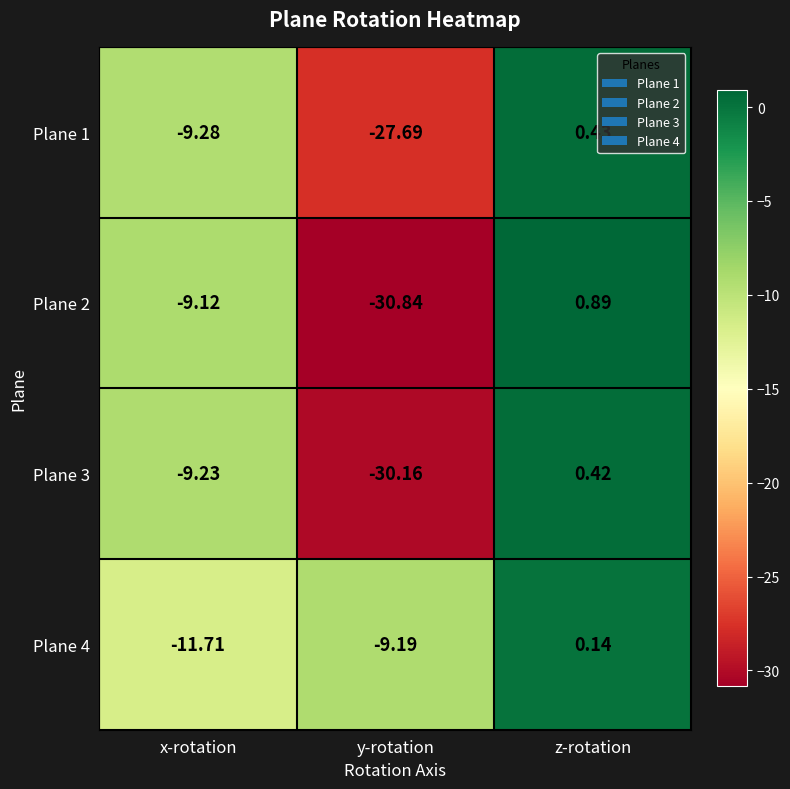

Is the value of Plane 4 at x-rotation greater than the value of Plane 3 at y-rotation?

Yes